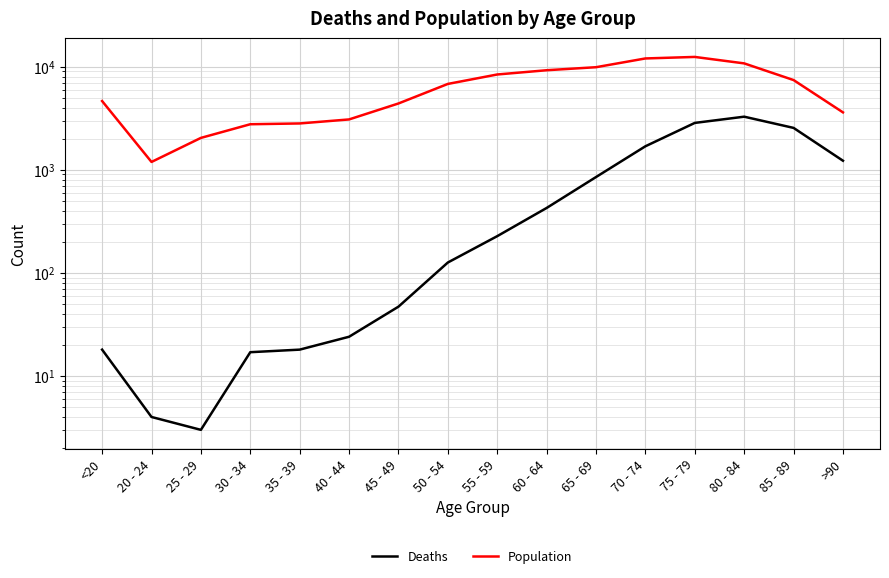

List the series in order of their peak value, highest first.

Population, Deaths